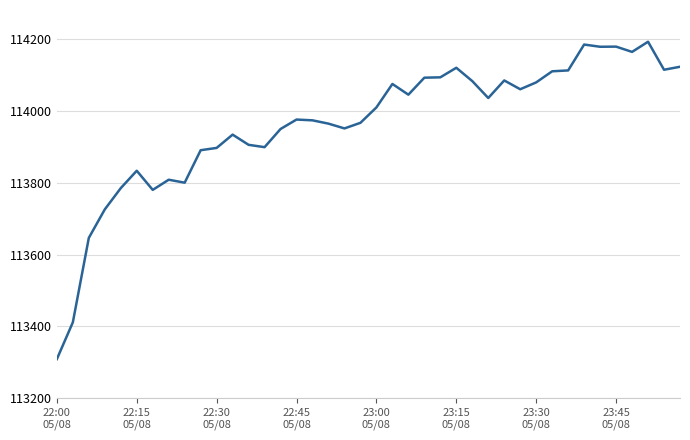

What is the minimum value shown in the chart?

113308.7